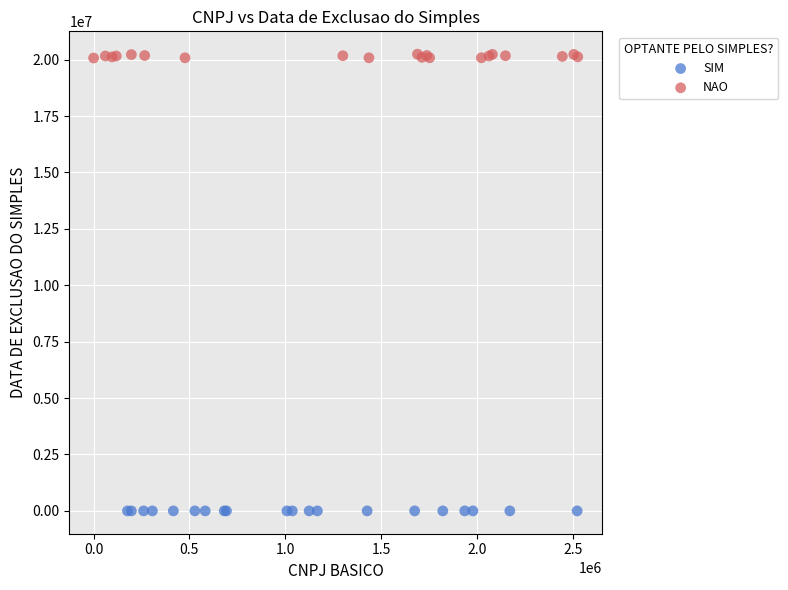

Which series contains the highest Y value?

NAO